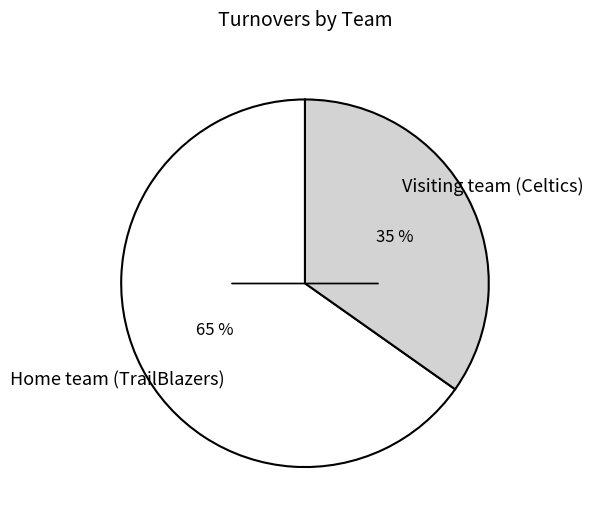

What percentage is the Visiting team (Celtics) slice, to the nearest percent?

35%